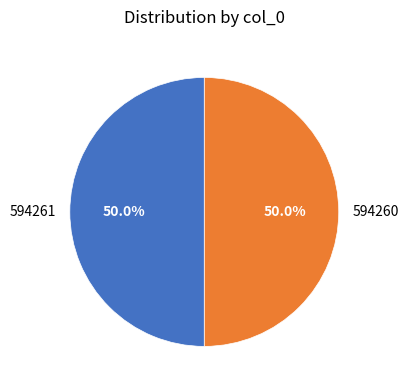

What is the ratio of the value at 594261 to the value at 594260?

1.0